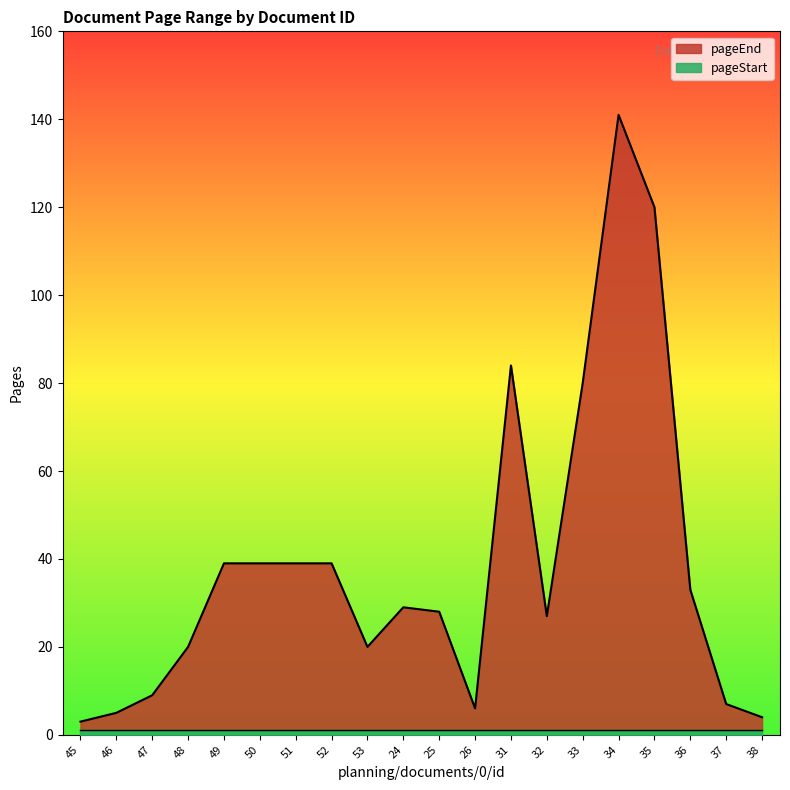

What is the approximate value at 32, to the nearest 10?

30